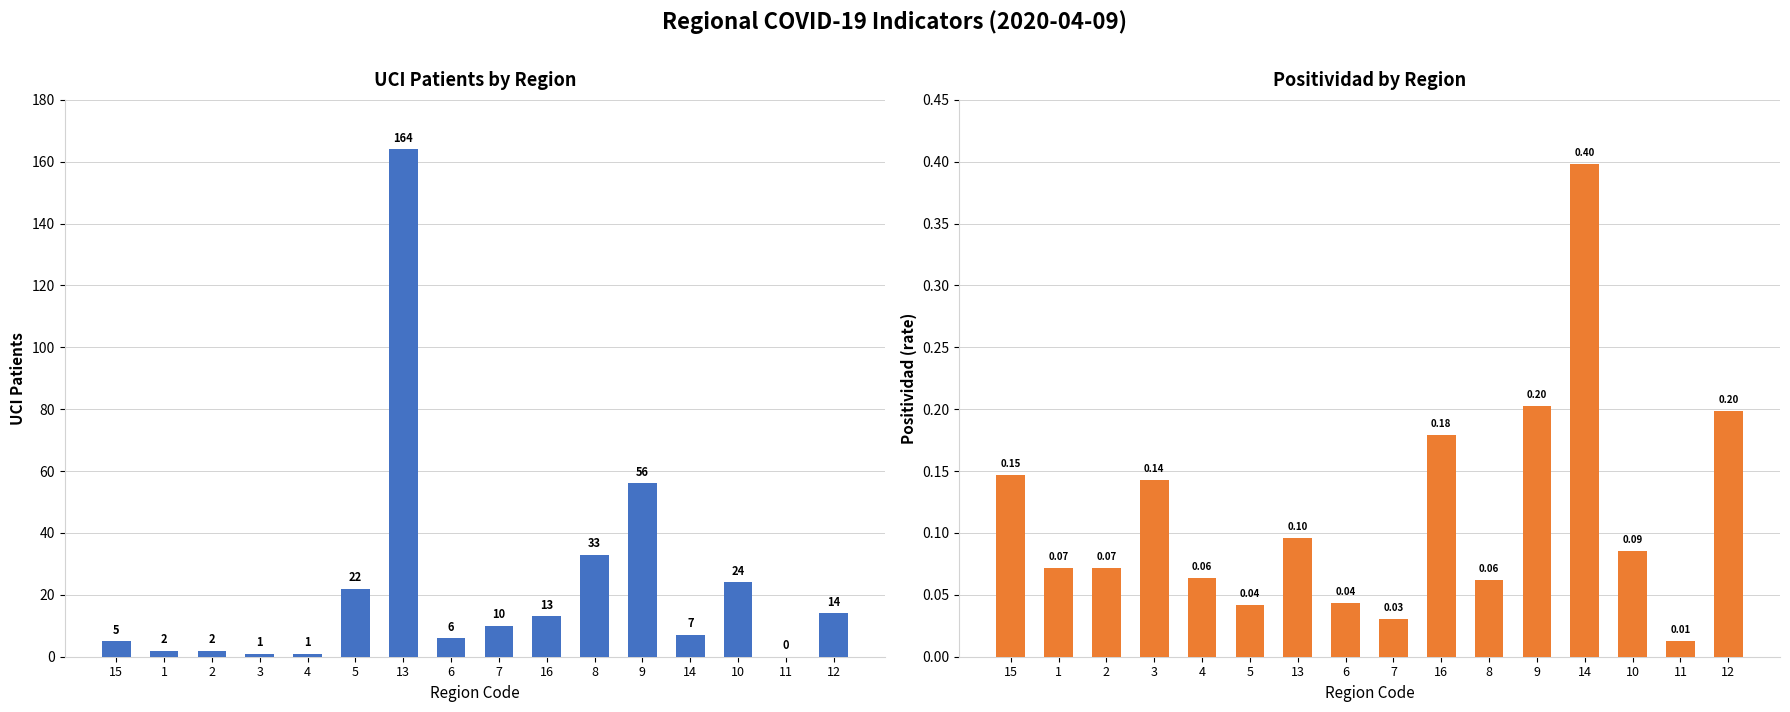

Which label corresponds to the largest value in the chart?

13